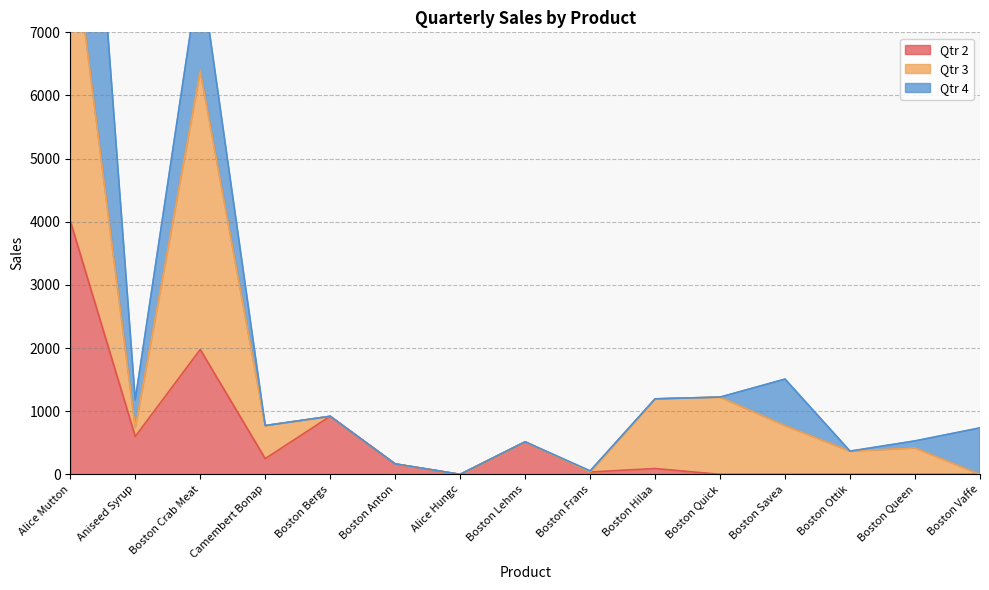

Is it true that Qtr 2 equals 1835.4 at Boston Vaffe?

False